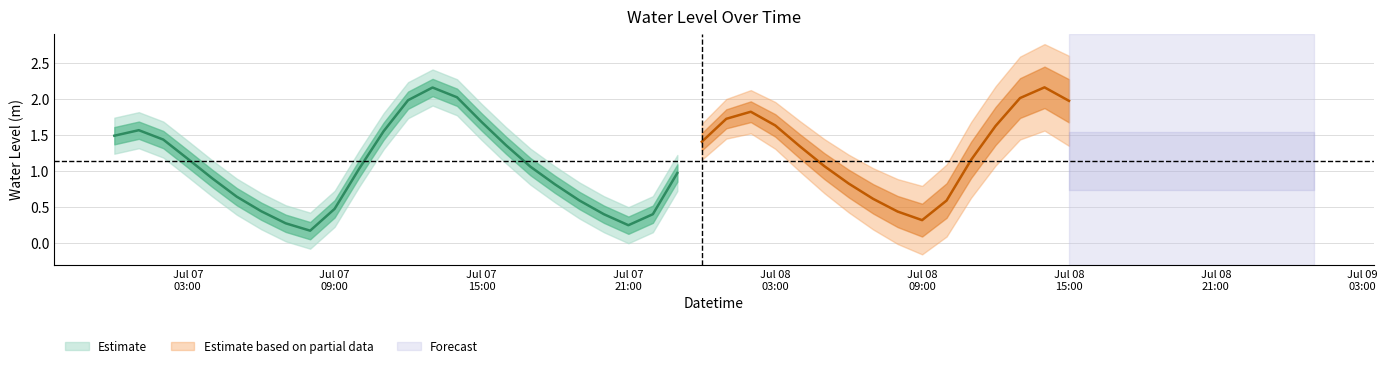

Rank the categories by value from highest to lowest.

2023-07-08 14:00:00, 2023-07-07 13:00:00, 2023-07-07 14:00:00, 2023-07-08 13:00:00, 2023-07-07 12:00:00, 2023-07-08 15:00:00, 2023-07-08 02:00:00, 2023-07-08 01:00:00, 2023-07-07 15:00:00, 2023-07-08 03:00:00, 2023-07-08 12:00:00, 2023-07-07 01:00:00, 2023-07-07 11:00:00, 2023-07-07 00:00:00, 2023-07-07 02:00:00, 2023-07-08 00:00:00, 2023-07-07 16:00:00, 2023-07-08 04:00:00, 2023-07-07 03:00:00, 2023-07-08 11:00:00, 2023-07-08 05:00:00, 2023-07-07 17:00:00, 2023-07-07 10:00:00, 2023-07-07 23:00:00, 2023-07-07 04:00:00, 2023-07-08 06:00:00, 2023-07-07 18:00:00, 2023-07-07 05:00:00, 2023-07-08 07:00:00, 2023-07-07 19:00:00, 2023-07-08 10:00:00, 2023-07-07 09:00:00, 2023-07-07 06:00:00, 2023-07-08 08:00:00, 2023-07-07 22:00:00, 2023-07-07 20:00:00, 2023-07-08 09:00:00, 2023-07-07 07:00:00, 2023-07-07 21:00:00, 2023-07-07 08:00:00